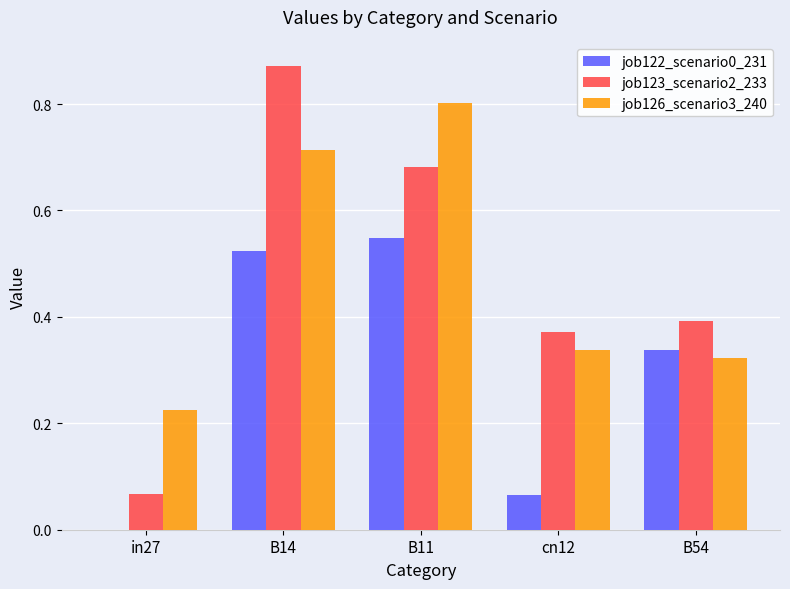

What is the sum of the job123_scenario2_233 values at B54 and B14?

1.3